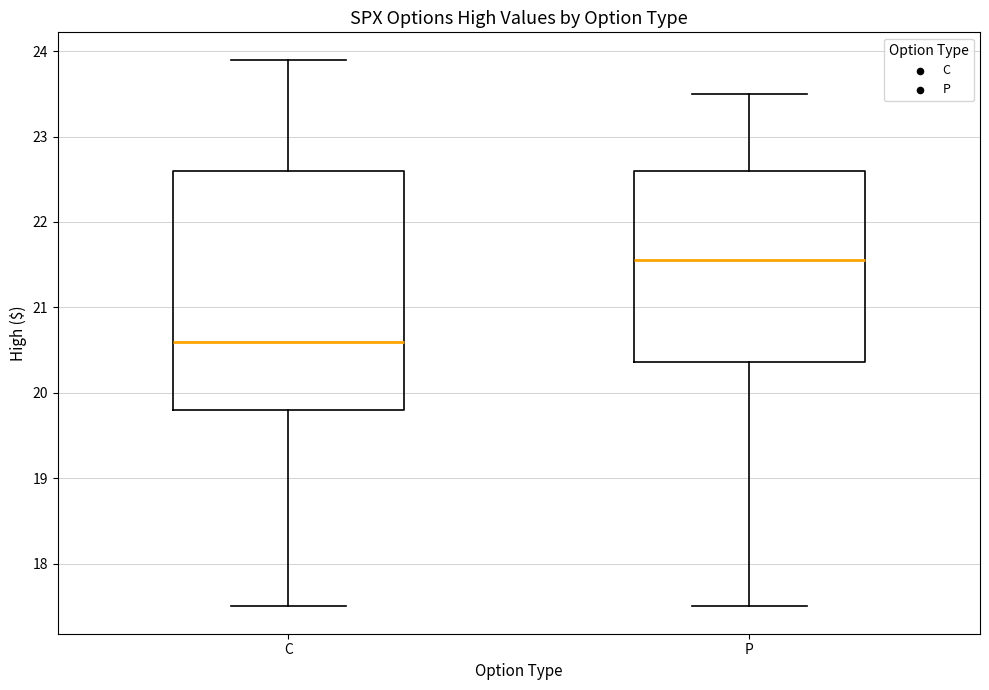

Reading left to right, transcribe this box plot: for each box, give where its median line is, the range the box spans, and where its two whiskers end, as read against the y-axis. The values are not printed on the chart, so give them approximately, as read against the axis.

C: median 20.6, box 19.8 to 22.6, whiskers 17.5 to 23.9
P: median 21.6, box 20.4 to 22.6, whiskers 17.5 to 23.5